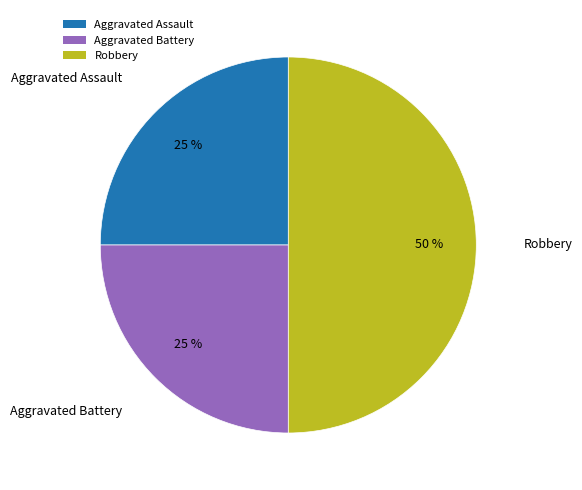

What percentage is the Aggravated Assault slice, to the nearest percent?

25%